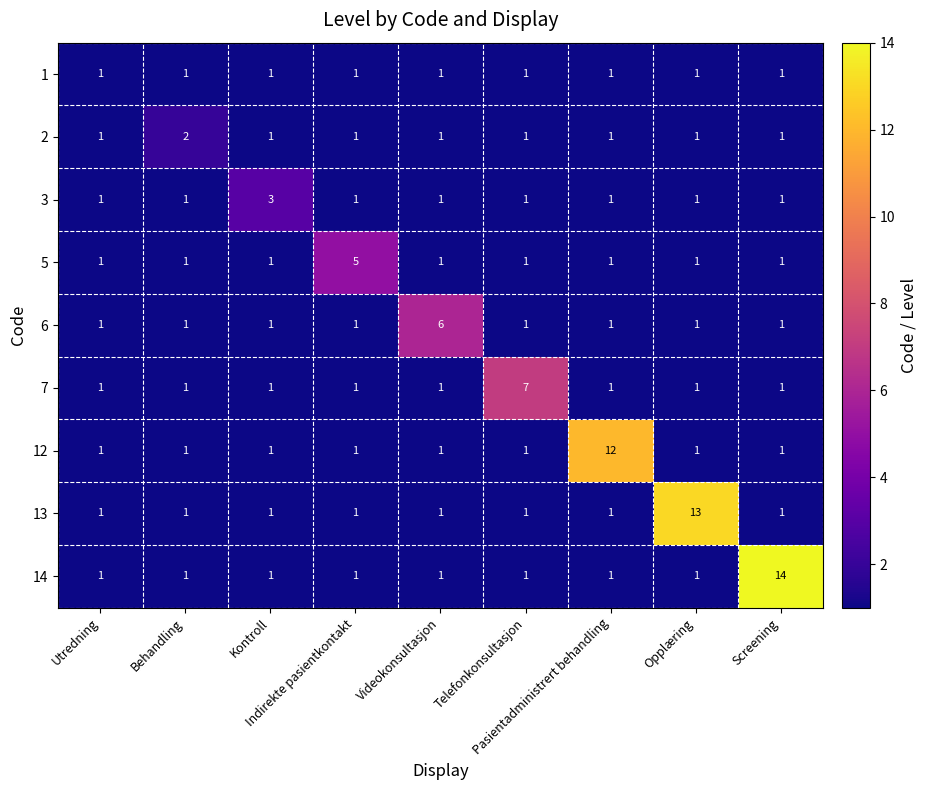

What is the sum of all 1 values?

9